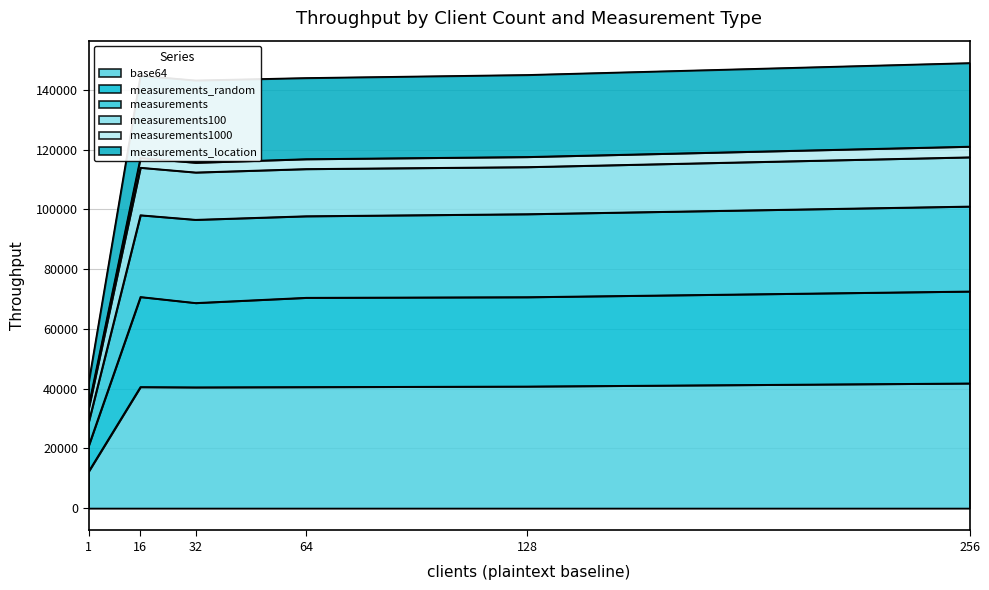

Rank the categories by measurements100 value from highest to lowest.

256, 128, 16, 64, 32, 1